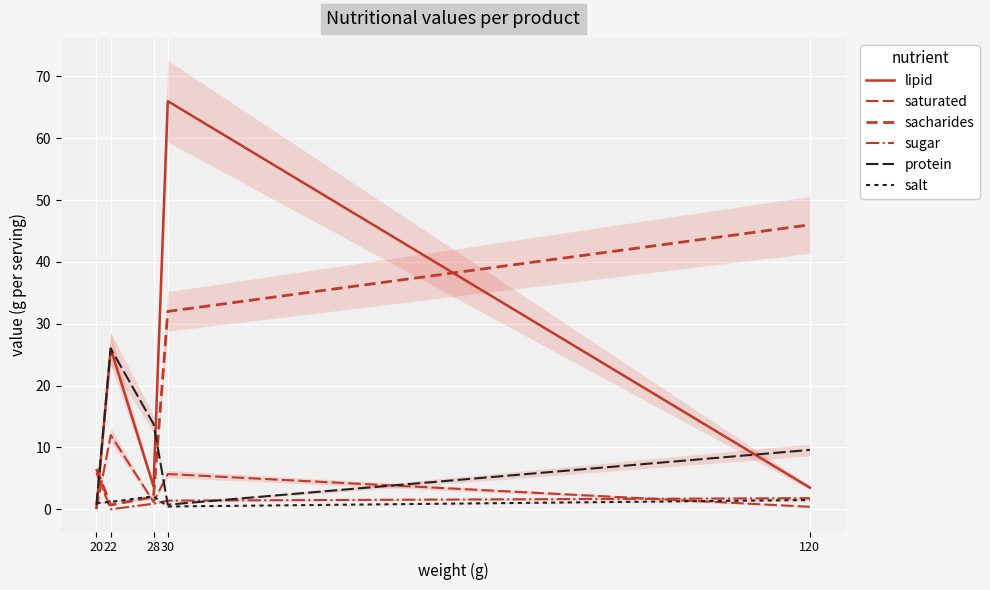

Where is the first local maximum for saturated?

22